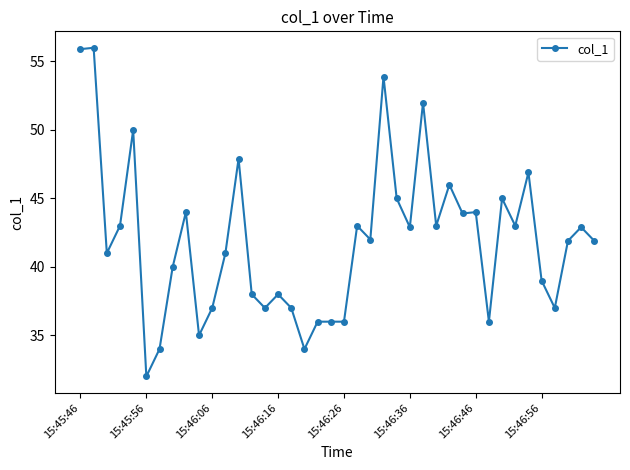

What is the greatest value displayed?

56.0